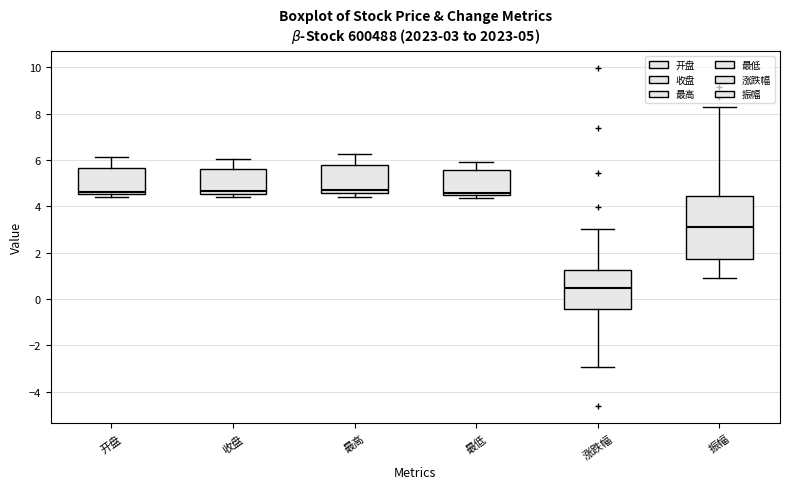

Which box is the tallest, from its lower edge to its upper edge?

振幅